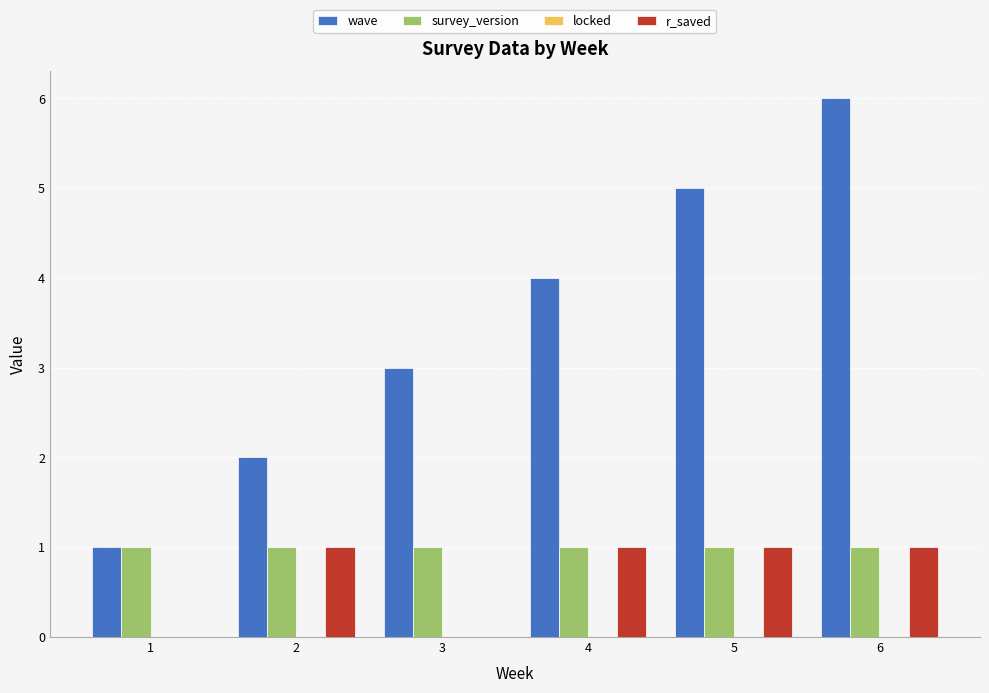

Is the value of wave at 6 greater than the value of r_saved at 6?

Yes